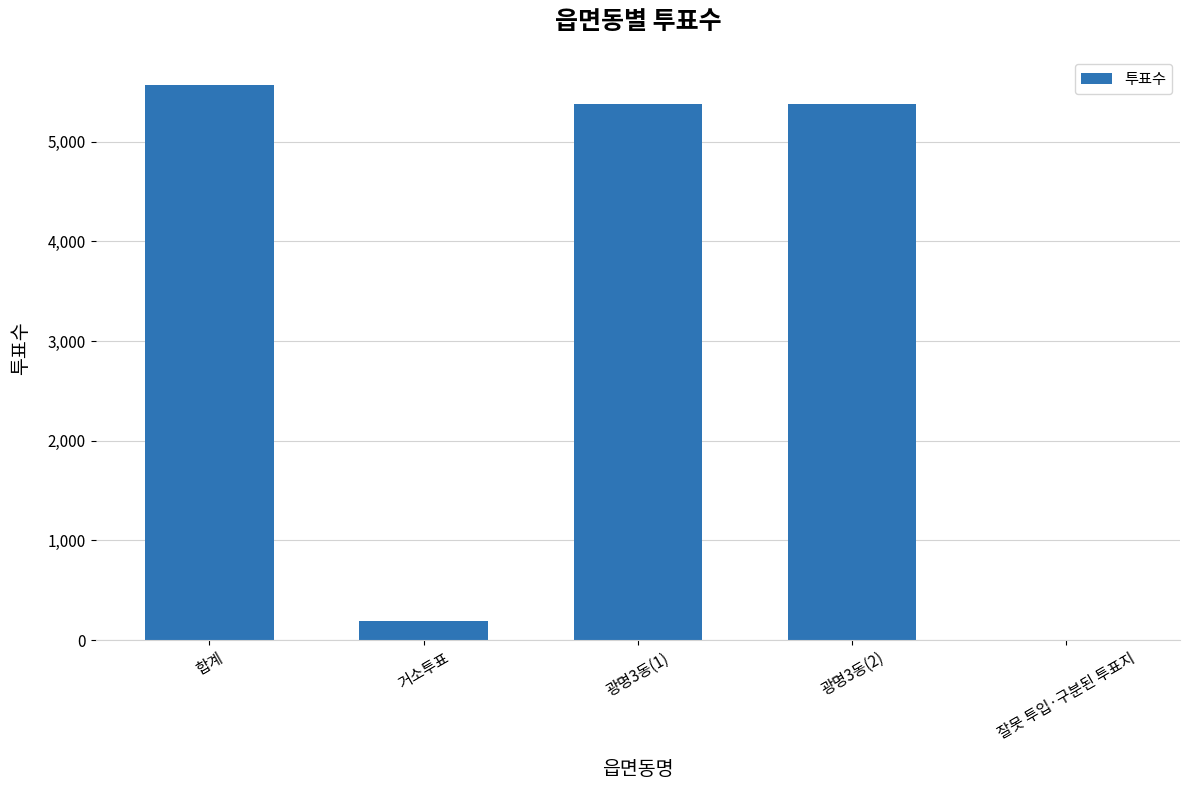

At which category does the chart reach its peak across all series?

합계